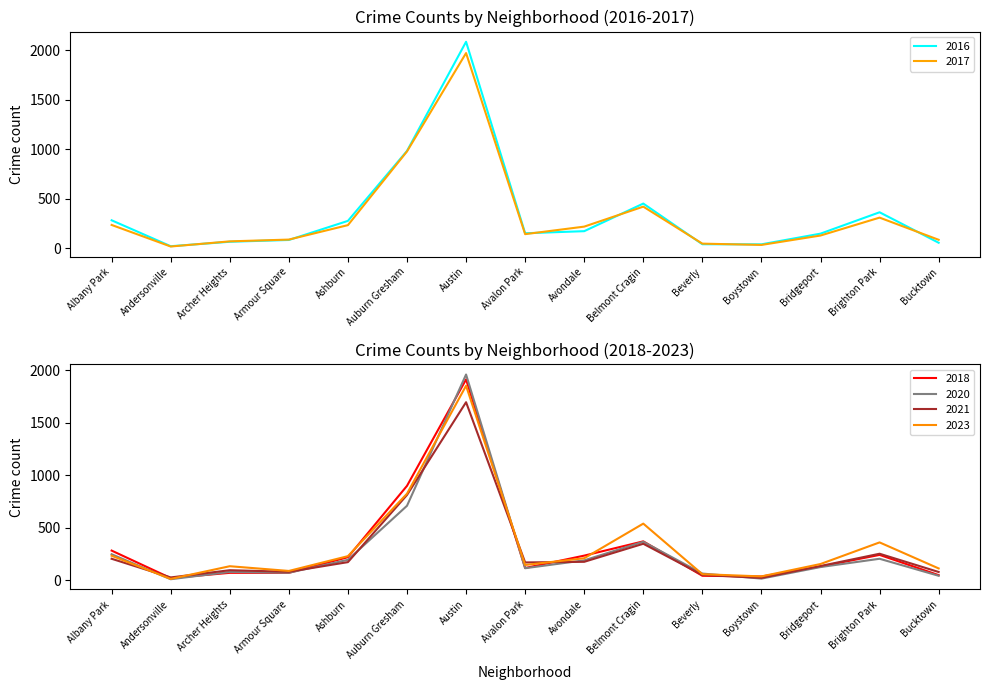

Where is the first local minimum for 2023?

Andersonville